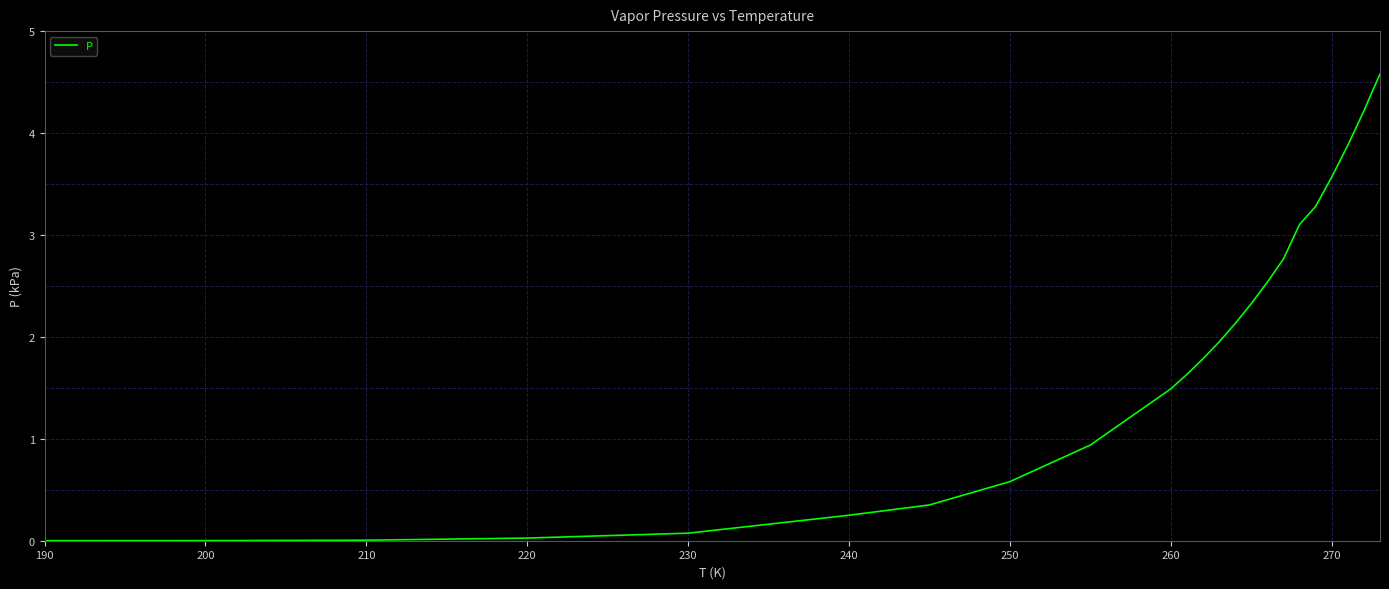

What is the maximum value shown in the chart?

4.6